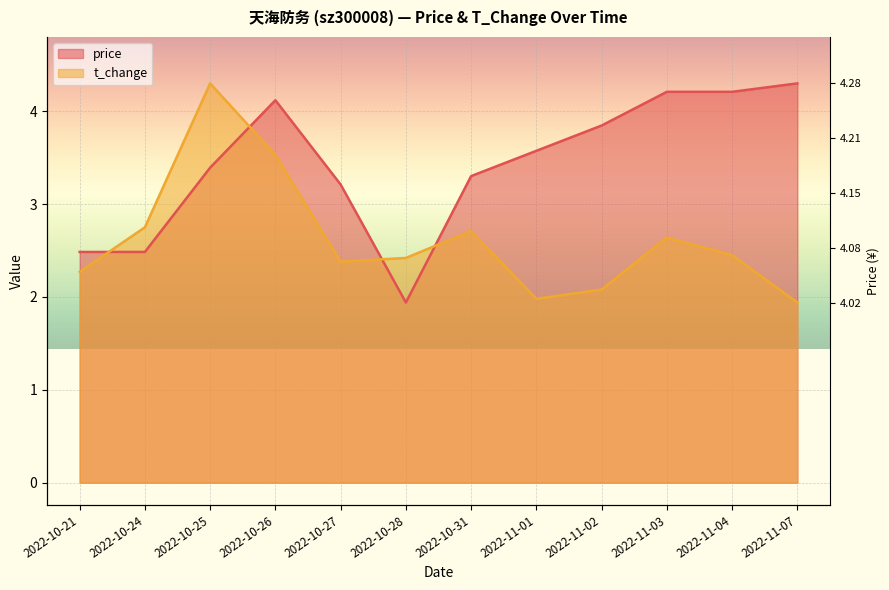

What are all the series names shown in the legend?

price, t_change